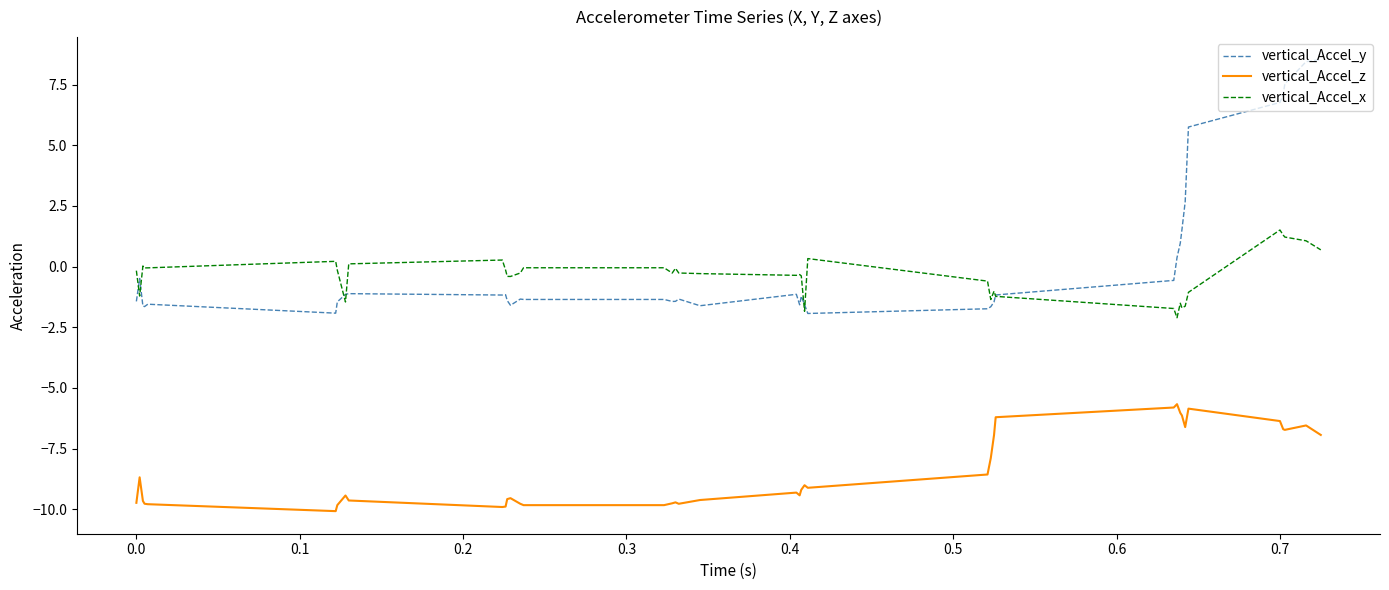

True or false: vertical_Accel_z and vertical_Accel_y intersect in this chart.

False